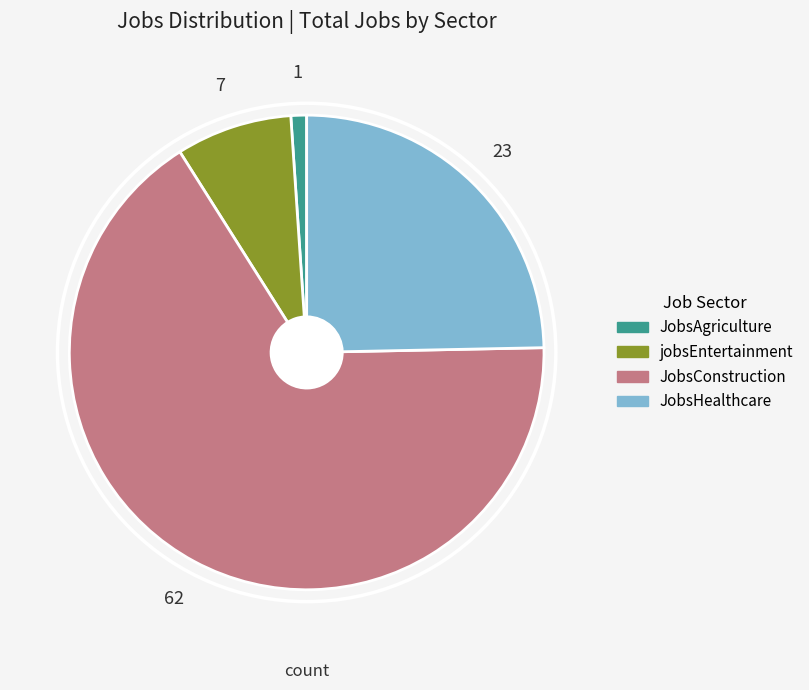

Rank the categories by value from highest to lowest.

JobsConstruction, JobsHealthcare, jobsEntertainment, JobsAgriculture